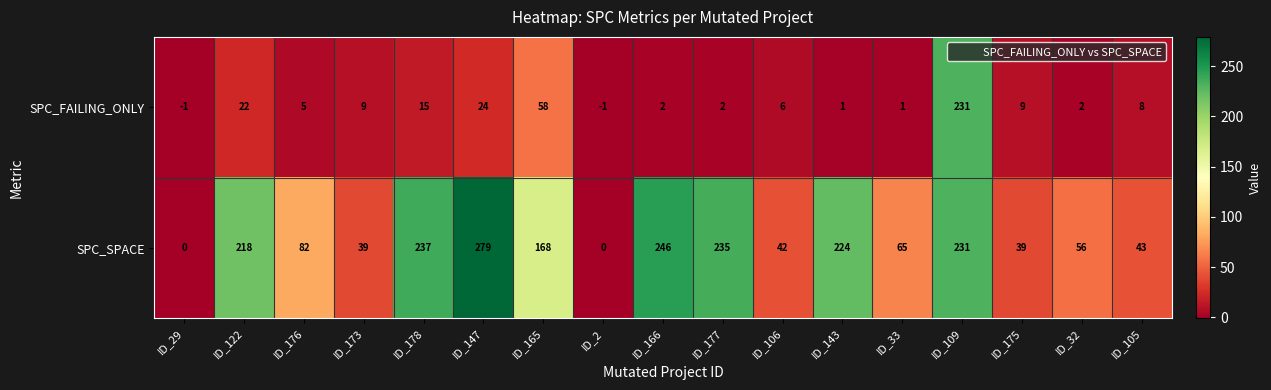

List the series in order of their peak value, lowest first.

SPC_FAILING_ONLY, SPC_SPACE